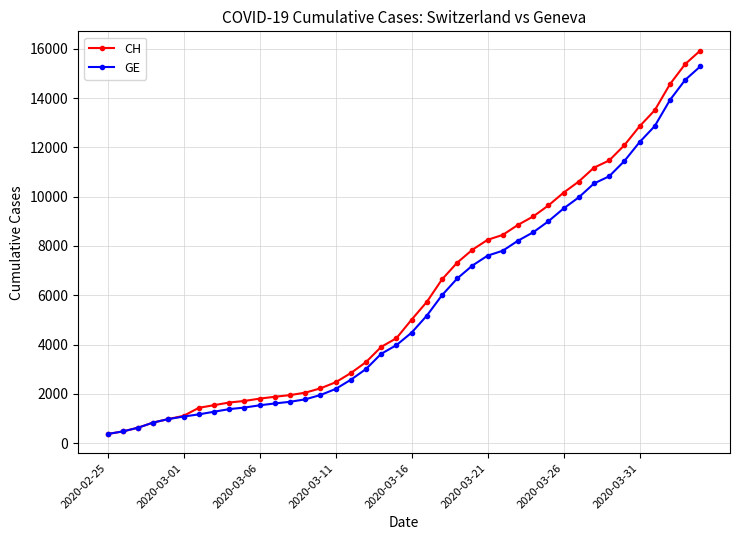

What is the value of the GE point at the 4th from the left?

840